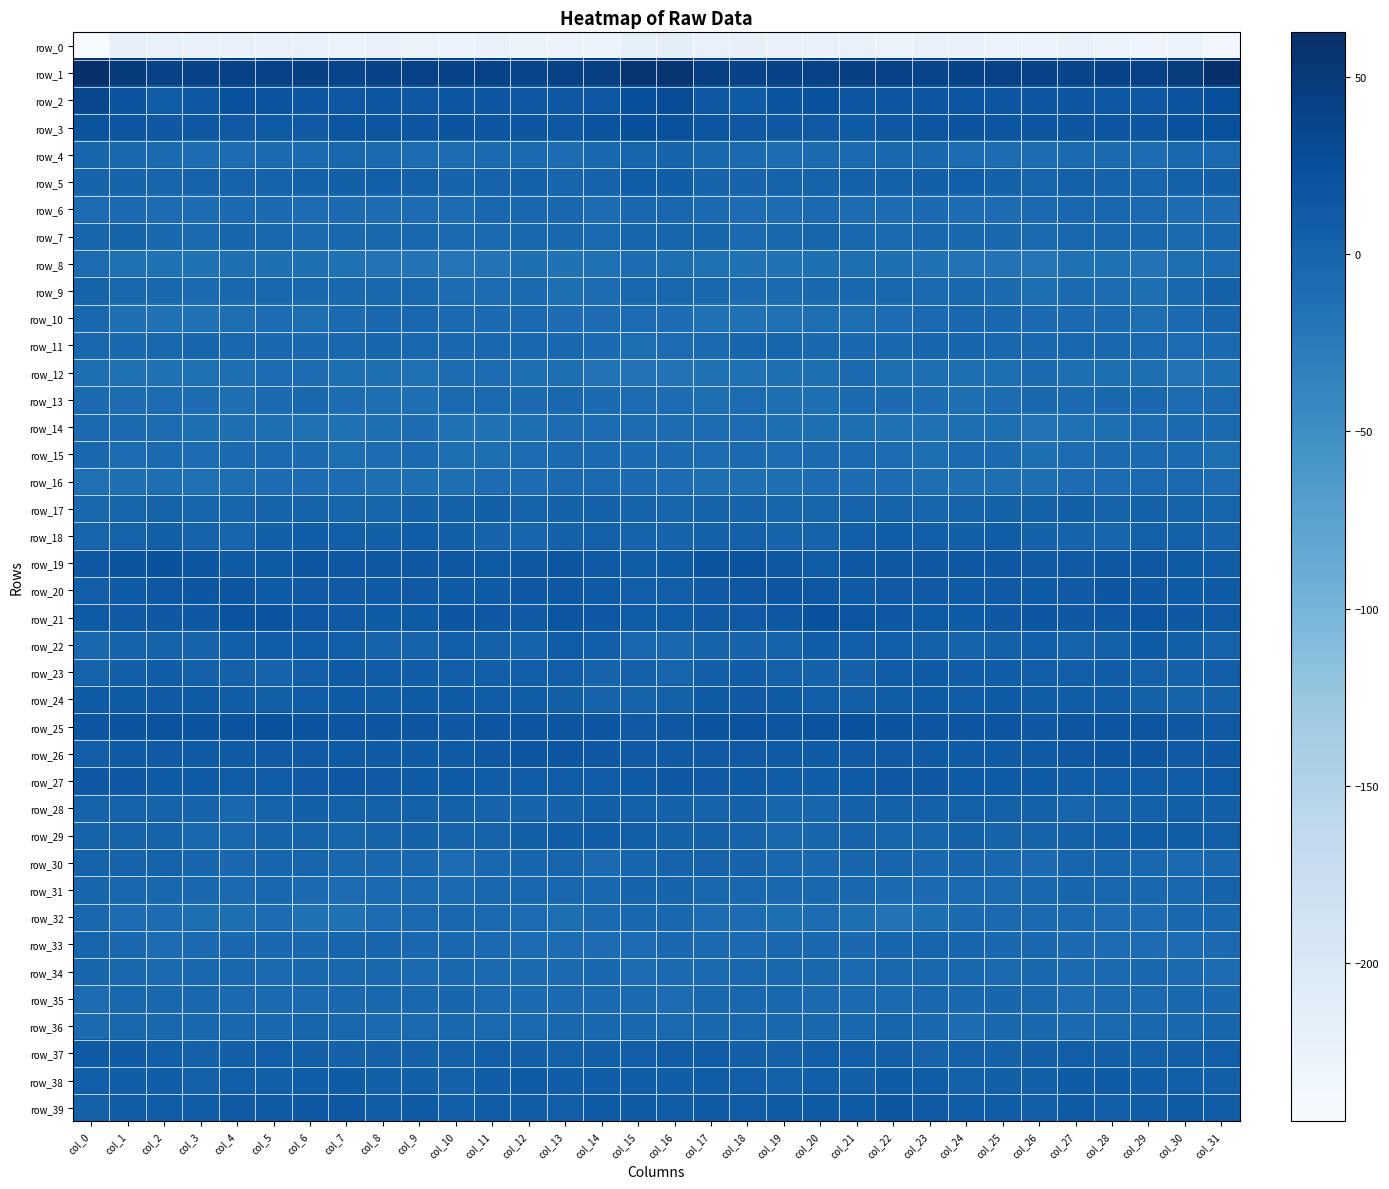

Rank the categories by row_21 value from highest to lowest.

col_20, col_4, col_5, col_29, col_13, col_21, col_10, col_26, col_6, col_19, col_11, col_14, col_22, col_28, col_3, col_30, col_25, col_27, col_2, col_18, col_12, col_1, col_7, col_31, col_17, col_9, col_23, col_0, col_24, col_8, col_16, col_15